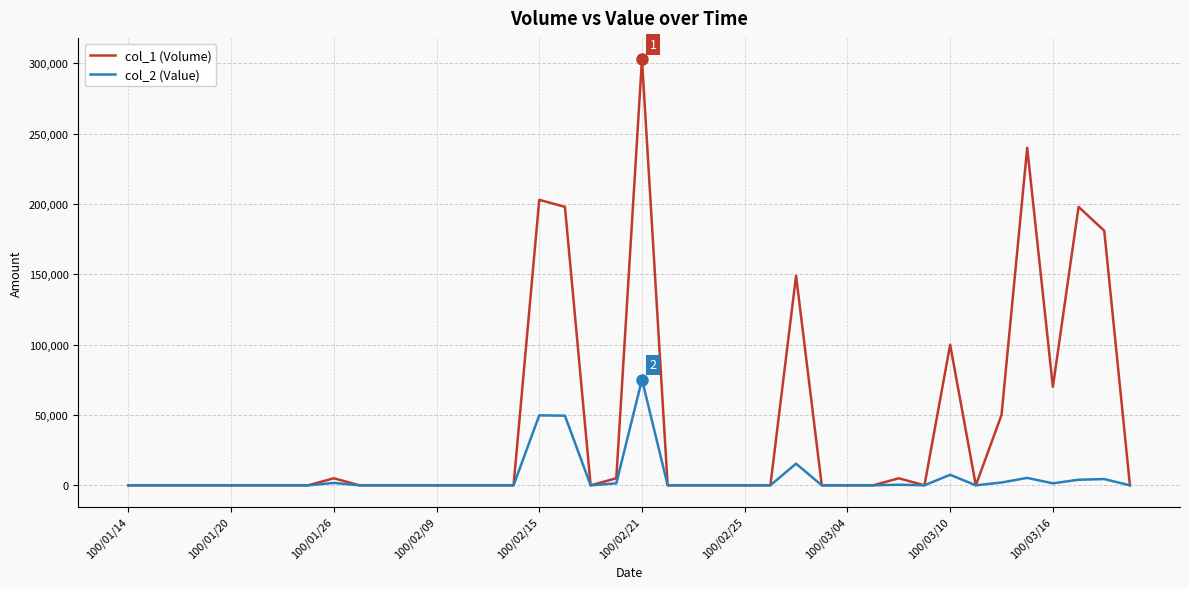

Which series has the largest range (max minus min)?

col_1 (Volume)